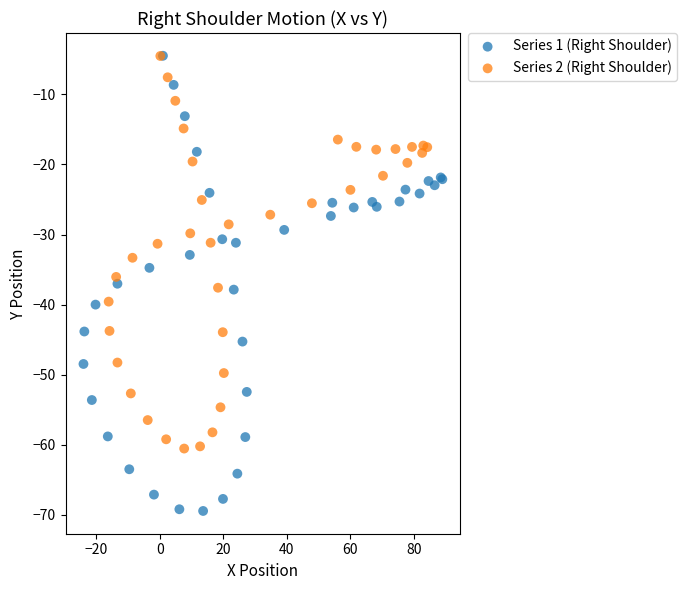

Which series has the widest spread of Y values?

Series 1 (Right Shoulder)